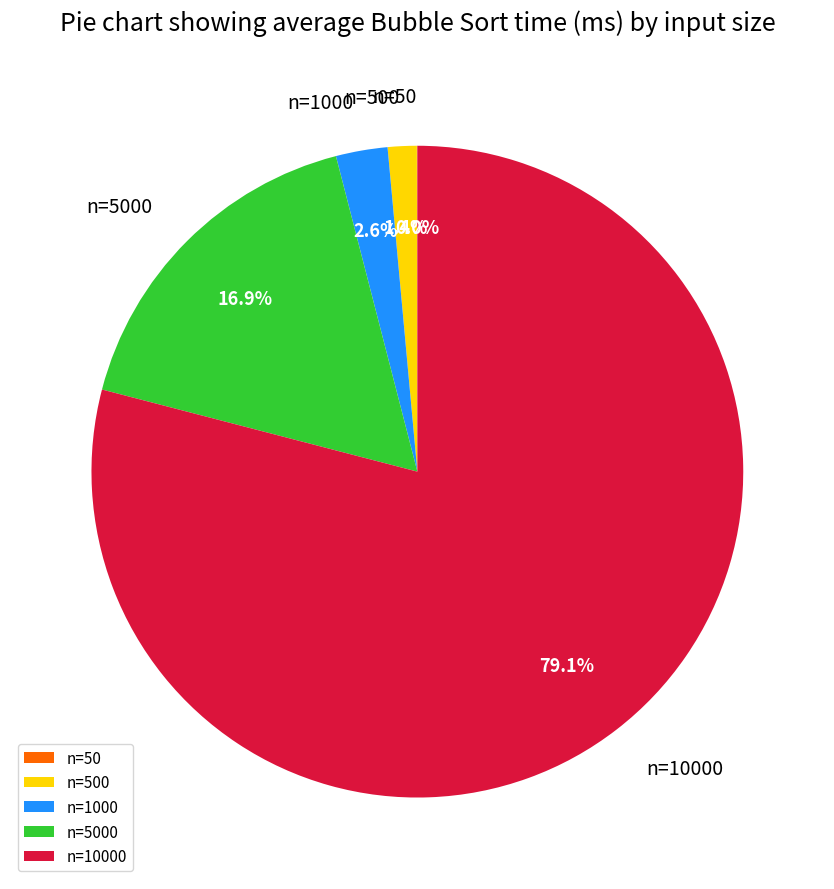

What percentage is NOT represented by n=1000?

97.4%